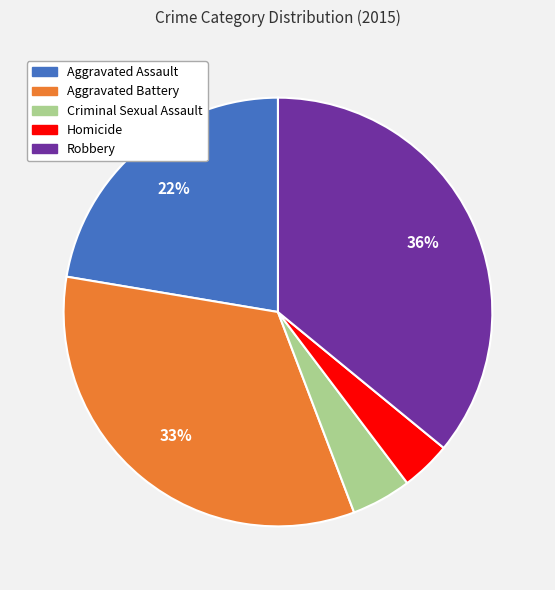

Which slice is the largest?

Robbery